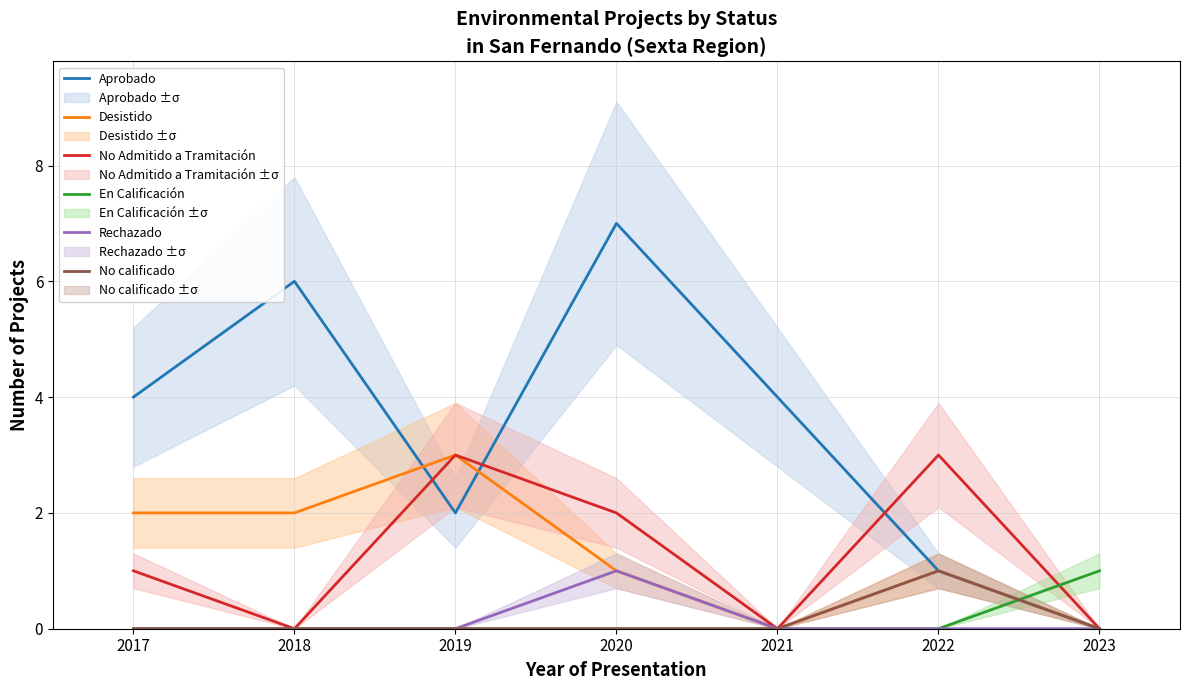

Rank the series by their maximum value, from lowest to highest.

En Calificación, Rechazado, No calificado, Desistido, No Admitido a Tramitación, Aprobado